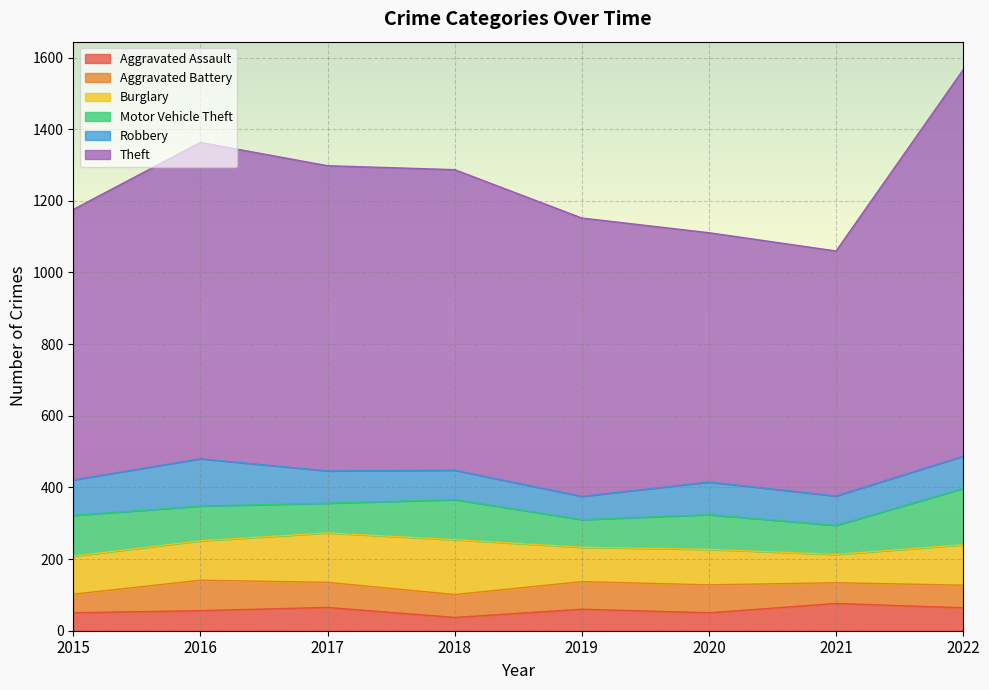

What is the difference between the Aggravated Battery values at 2016 and 2017?

15